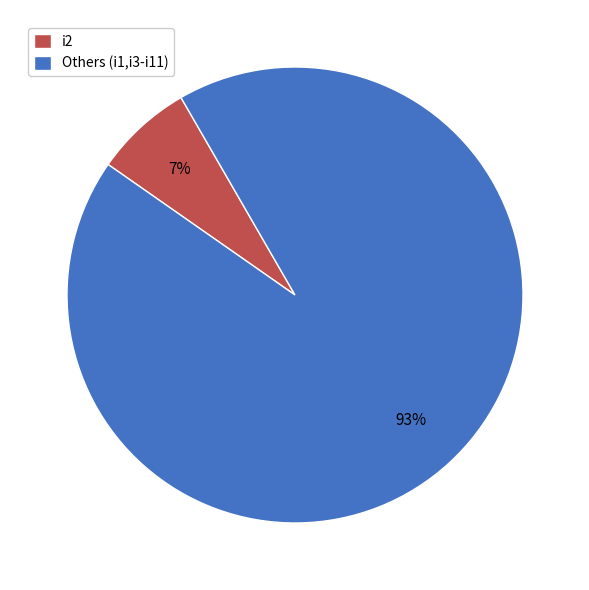

Rank the categories by value from lowest to highest.

i2, Others (i1,i3-i11)